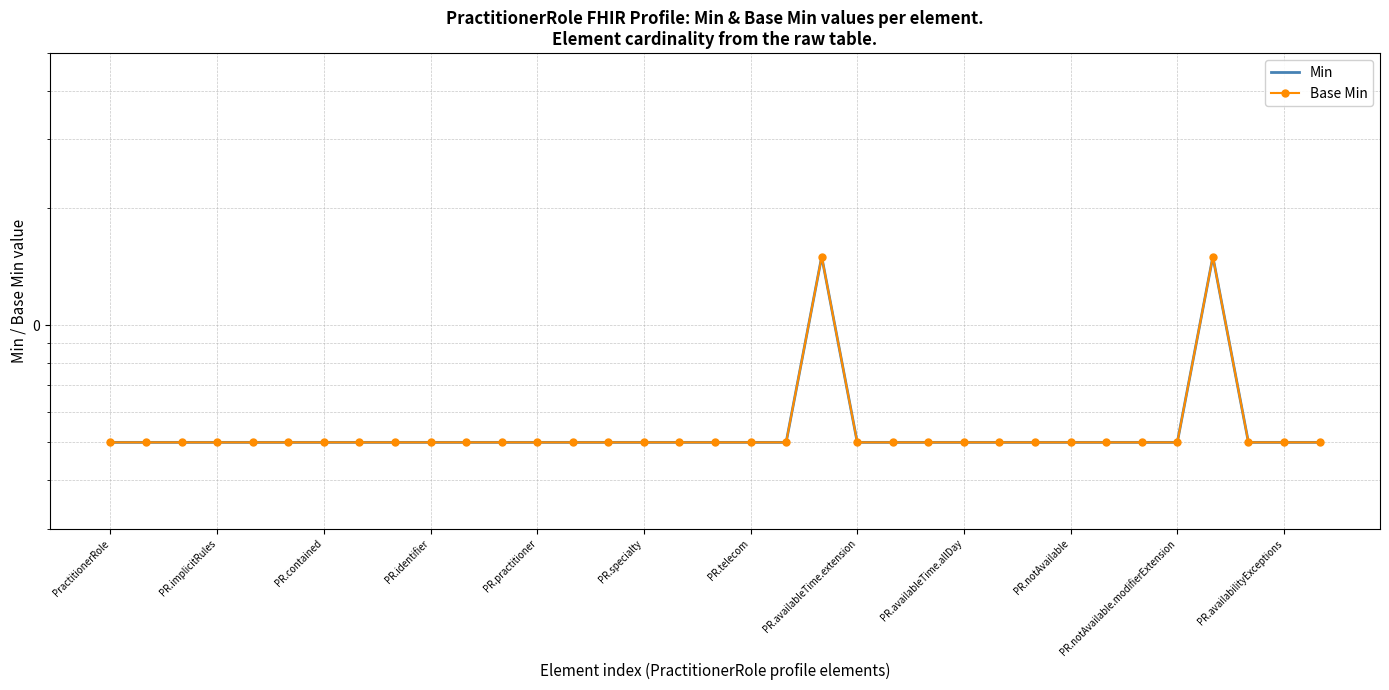

How many series are shown in this chart?

2